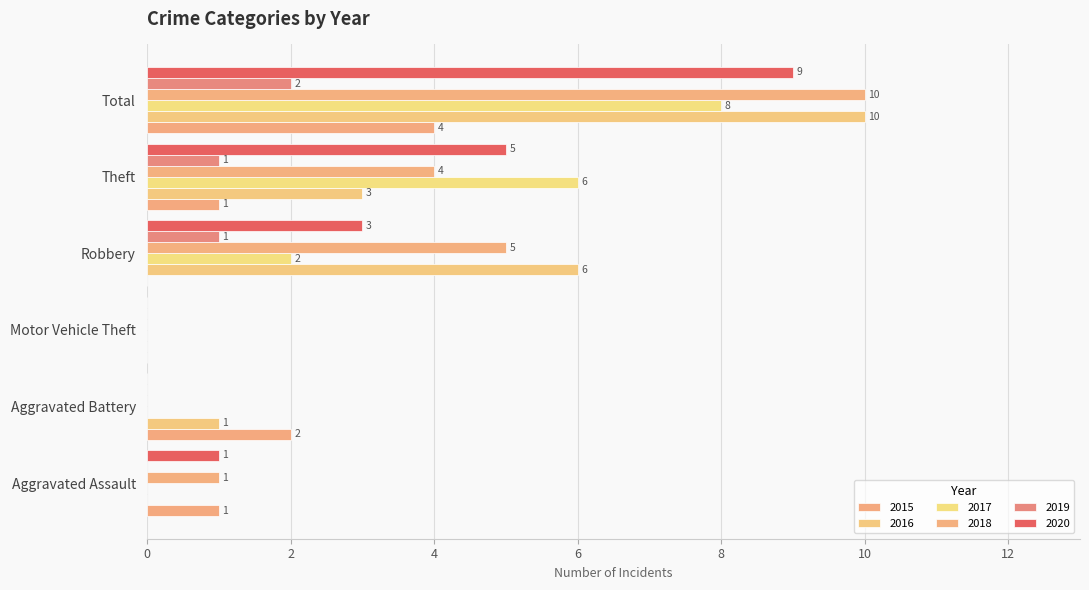

Which series has the widest spread of values?

2016